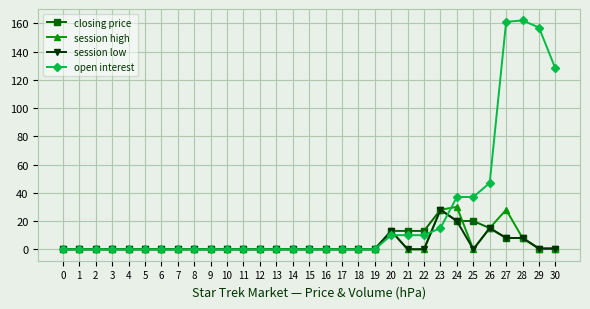

The session low series shows 0.0 at 8. True or false?

True